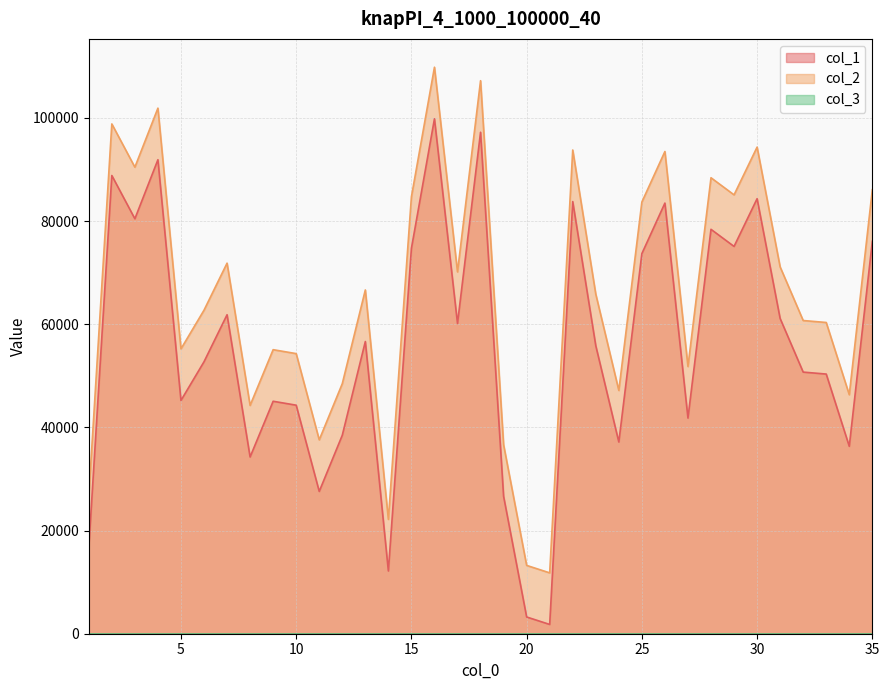

Which series has the widest spread of values?

col_1